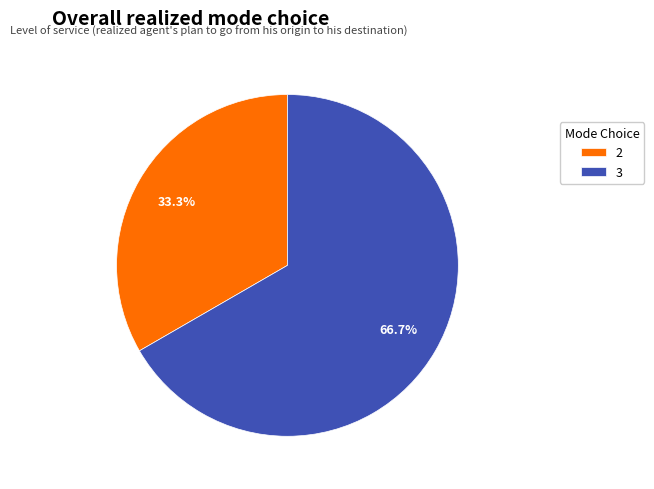

How much of the chart is everything except 2?

66.7%